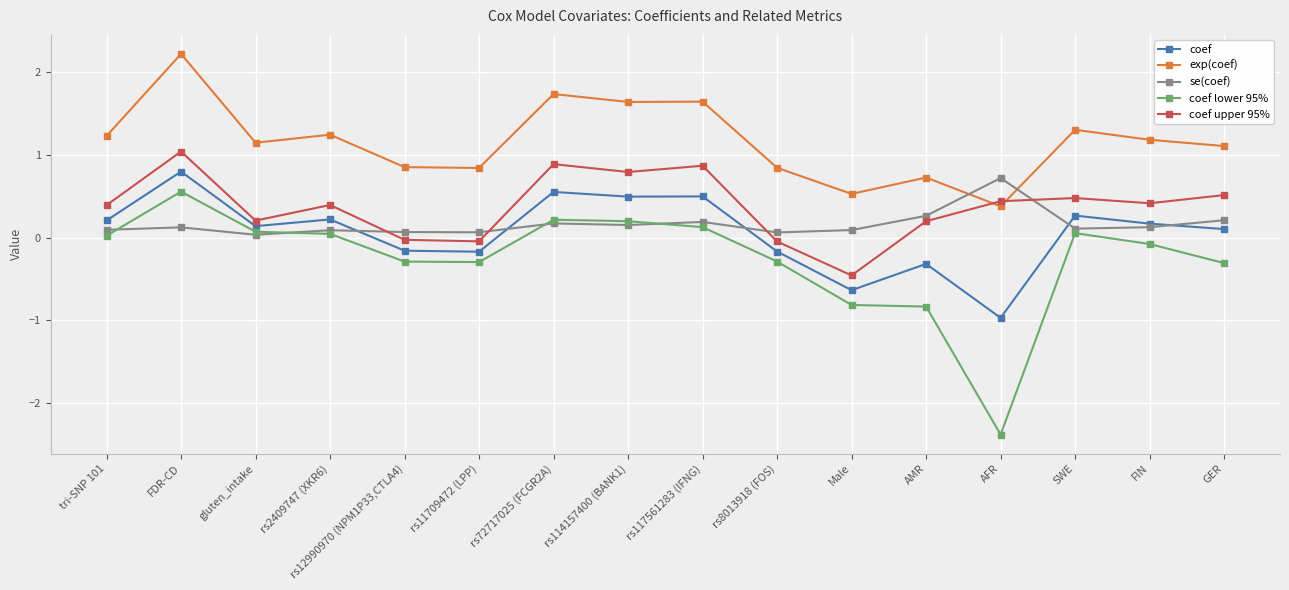

What is the sum of all exp(coef) values?

18.6